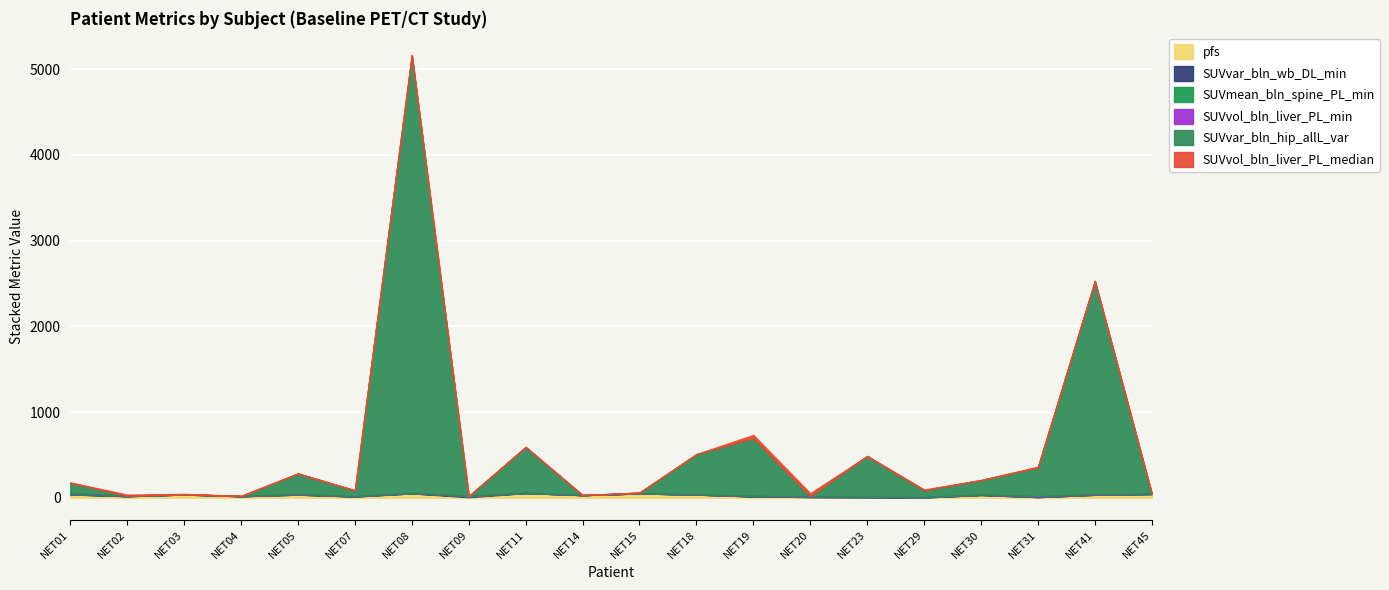

Which series has the largest total across all categories?

SUVvar_bln_hip_allL_var